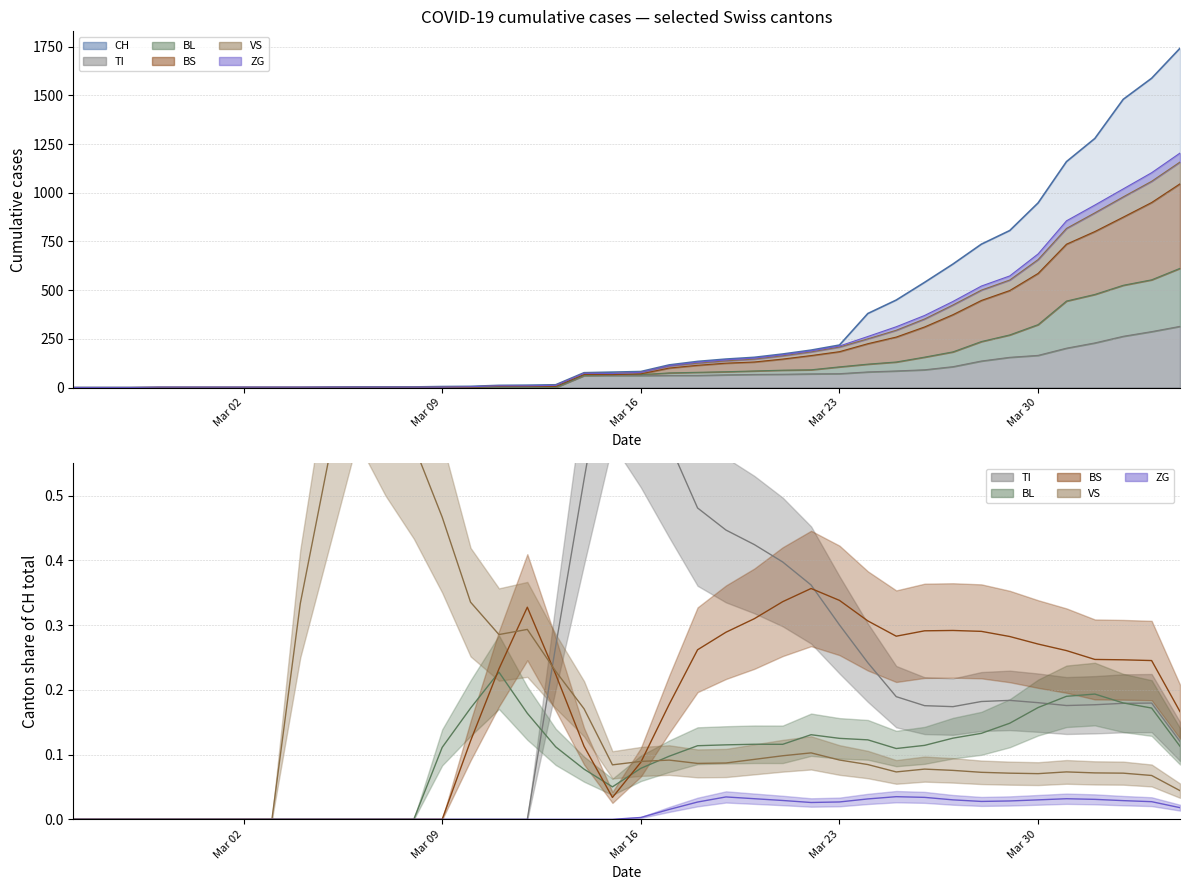

The value of TI at Mar 16 is 93. True or false?

False